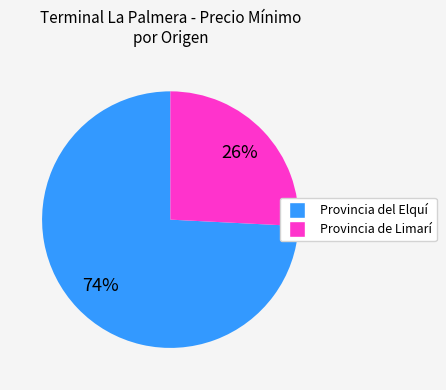

Rank the categories by value from lowest to highest.

Provincia de Limarí, Provincia del Elquí